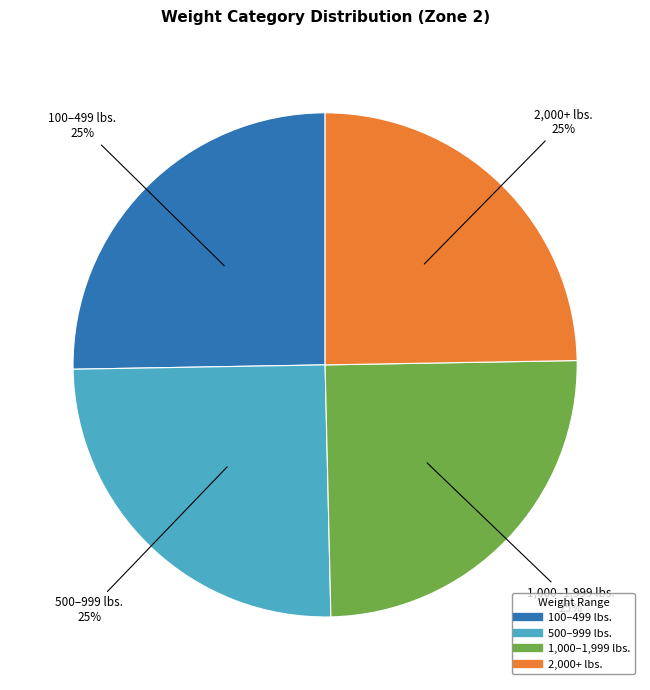

To the nearest percent, what portion does 500–999 lbs. represent?

25%